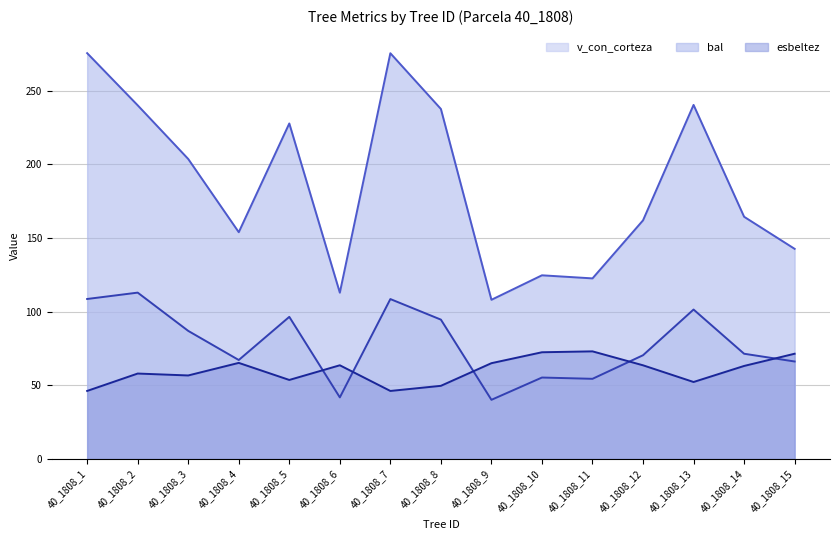

Which series has the largest range (max minus min)?

bal